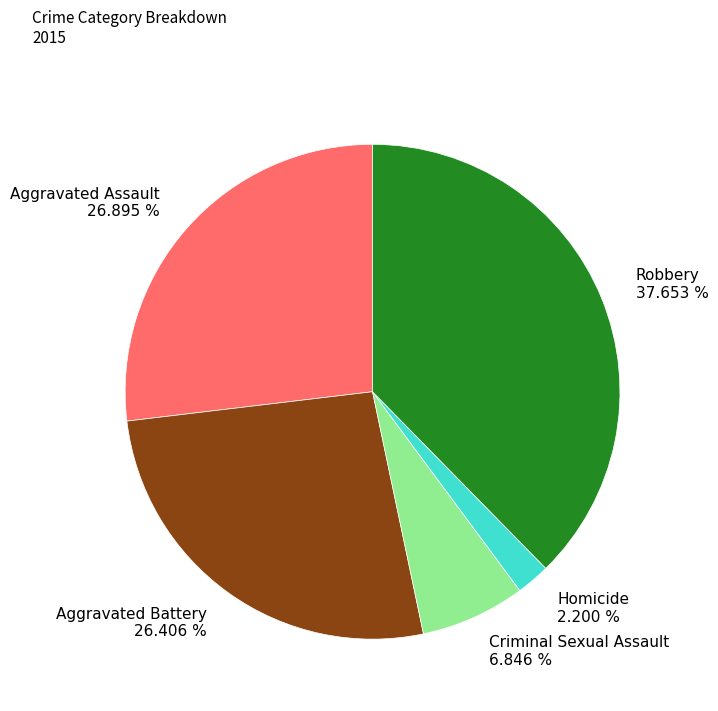

What portion of the pie excludes Robbery?

62.3%